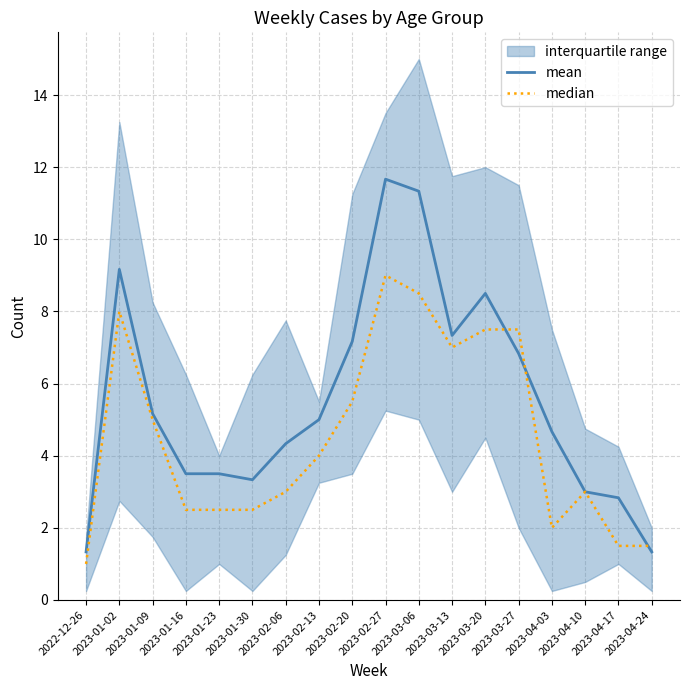

True or false: median has a value of 5.5 at 2023-02-20.

True